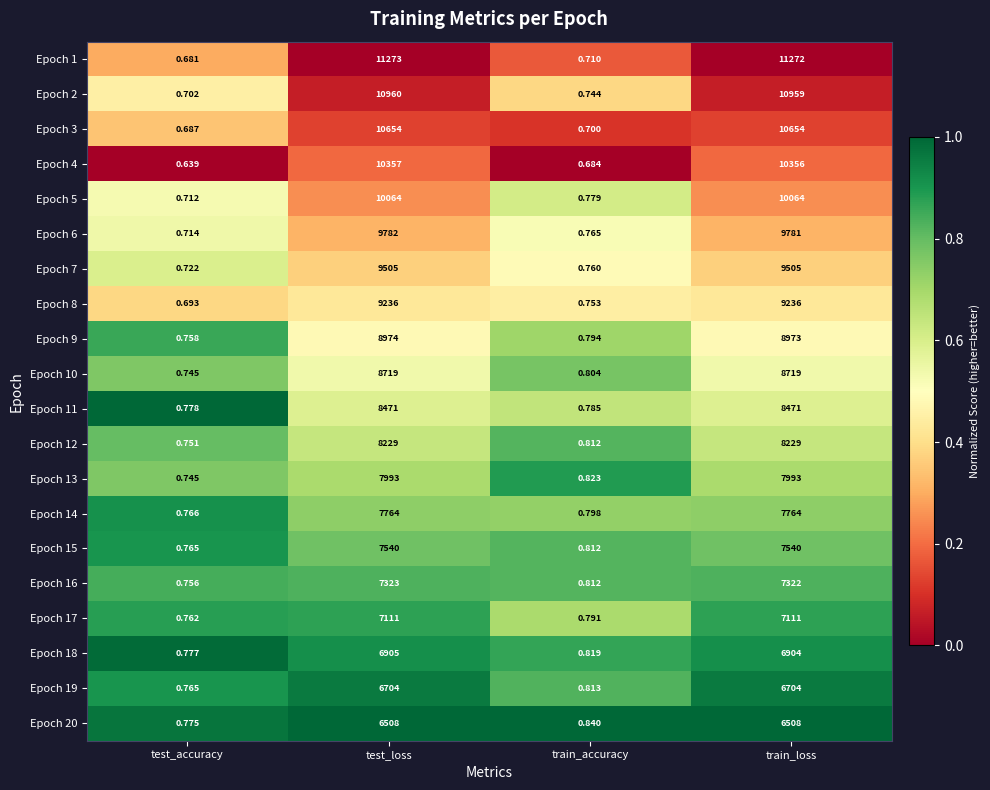

Which label corresponds to the smallest value in the chart?

test_accuracy